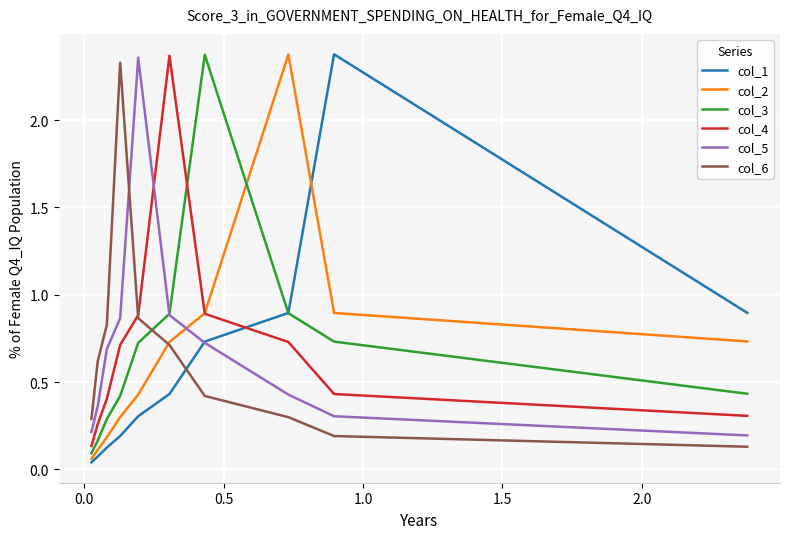

What is the average value of the col_6 series?

0.7